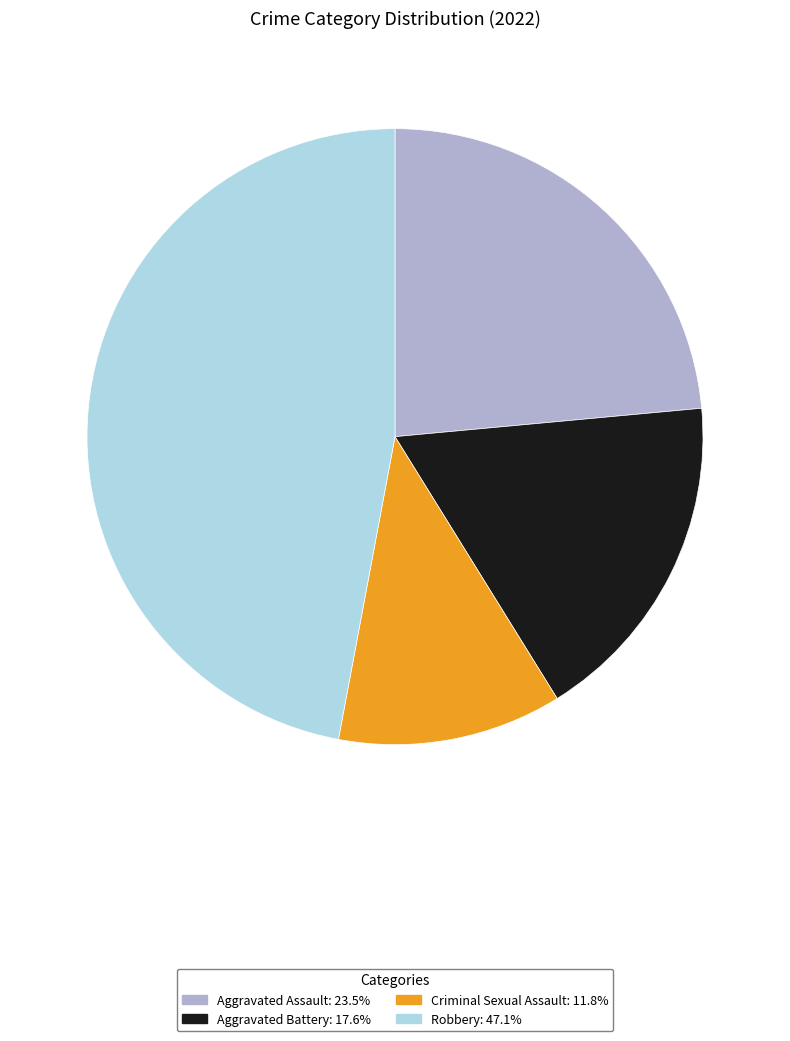

Is the sum of Aggravated Assault and Robbery greater than half?

Yes